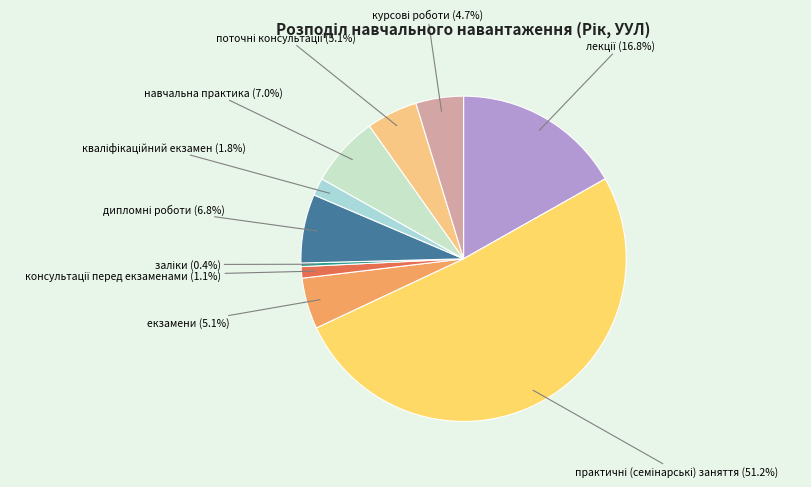

What percentage is NOT represented by навчальна практика?

93.0%